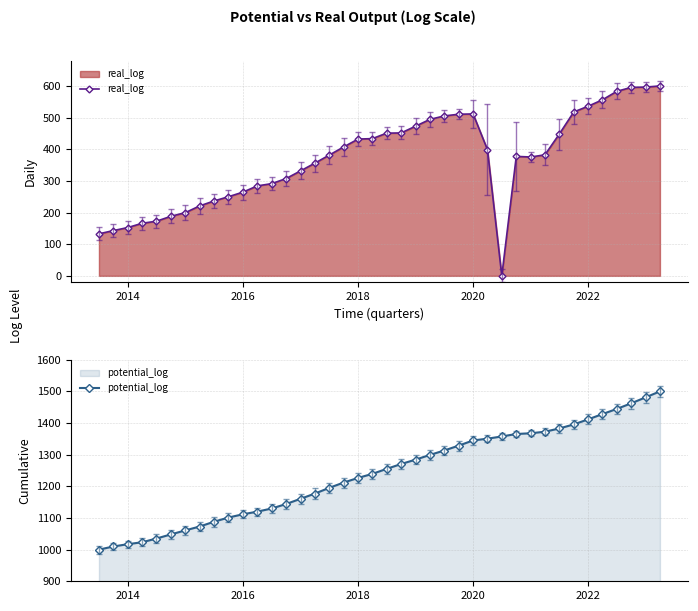

What is the average value of the potential_log series?

1239.8